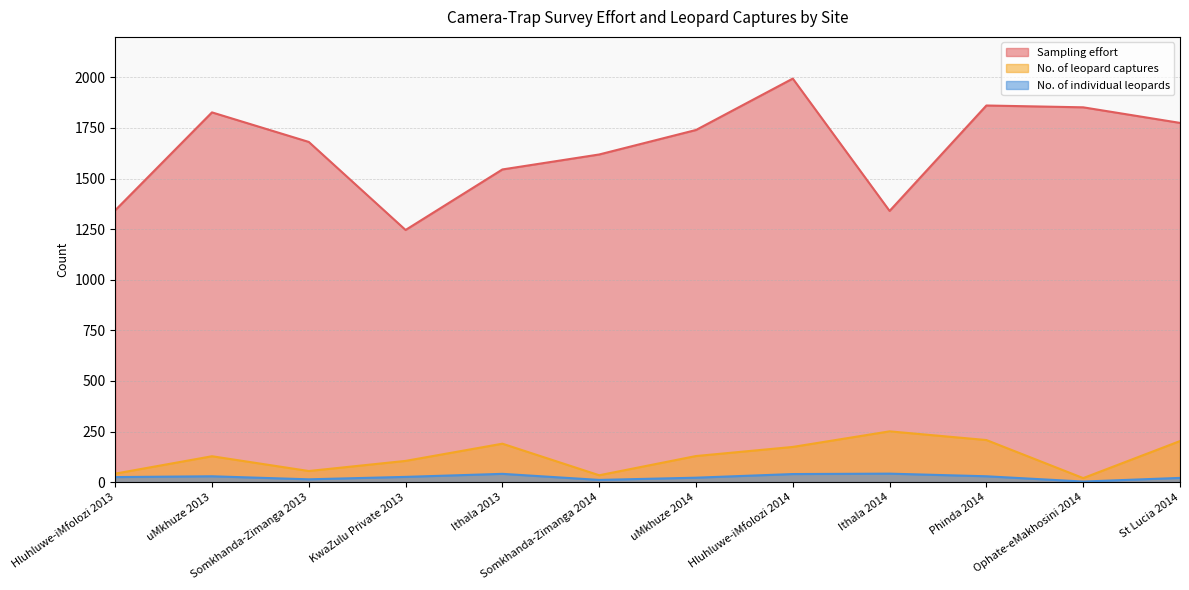

Reading left to right, extract all data points from this chart.

Sampling effort: Hluhluwe-iMfolozi 2013=1343	uMkhuze 2013=1827	Somkhanda-Zimanga 2013=1681	KwaZulu Private 2013=1246	Ithala 2013=1545	Somkhanda-Zimanga 2014=1619	uMkhuze 2014=1740	Hluhluwe-iMfolozi 2014=1994	Ithala 2014=1340	Phinda 2014=1861	Ophate-eMakhosini 2014=1852	St Lucia 2014=1775
No. of leopard captures: Hluhluwe-iMfolozi 2013=42	uMkhuze 2013=128	Somkhanda-Zimanga 2013=55	KwaZulu Private 2013=105	Ithala 2013=190	Somkhanda-Zimanga 2014=34	uMkhuze 2014=129	Hluhluwe-iMfolozi 2014=174	Ithala 2014=251	Phinda 2014=208	Ophate-eMakhosini 2014=20	St Lucia 2014=203
No. of individual leopards: Hluhluwe-iMfolozi 2013=25	uMkhuze 2013=29	Somkhanda-Zimanga 2013=14	KwaZulu Private 2013=26	Ithala 2013=41	Somkhanda-Zimanga 2014=11	uMkhuze 2014=22	Hluhluwe-iMfolozi 2014=40	Ithala 2014=42	Phinda 2014=29	Ophate-eMakhosini 2014=3	St Lucia 2014=21